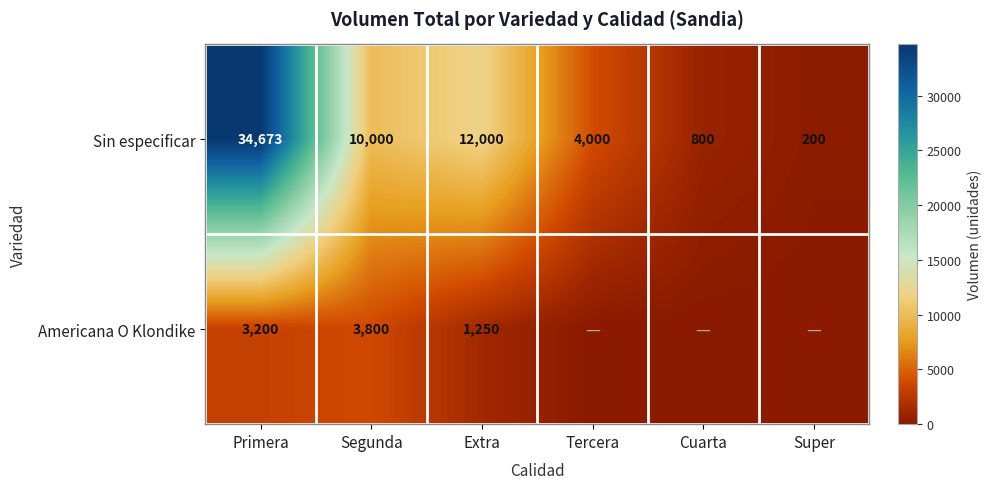

At which label is Sin especificar closest to 17436?

Extra